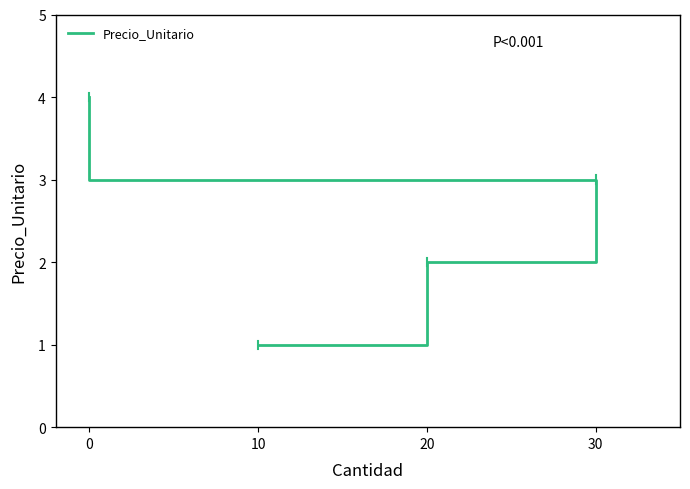

What is the change in value from 30 to 0?

+1